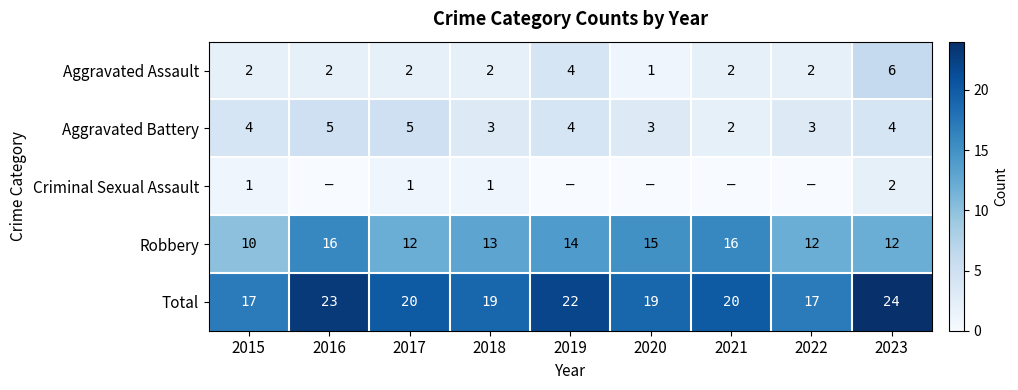

What is the sum of the Total values at 2023 and 2022?

41